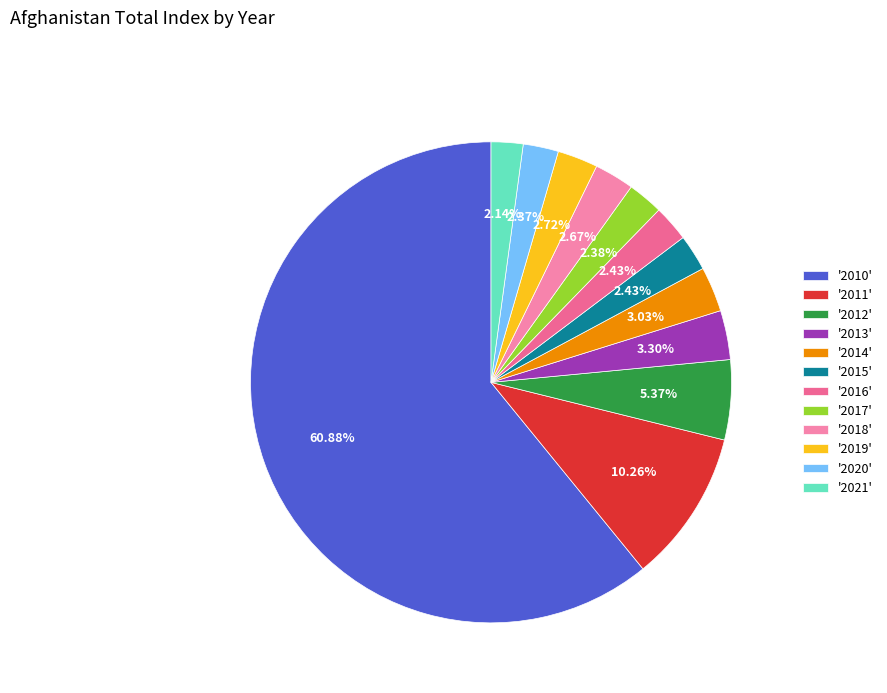

How many segments does this pie chart have?

12